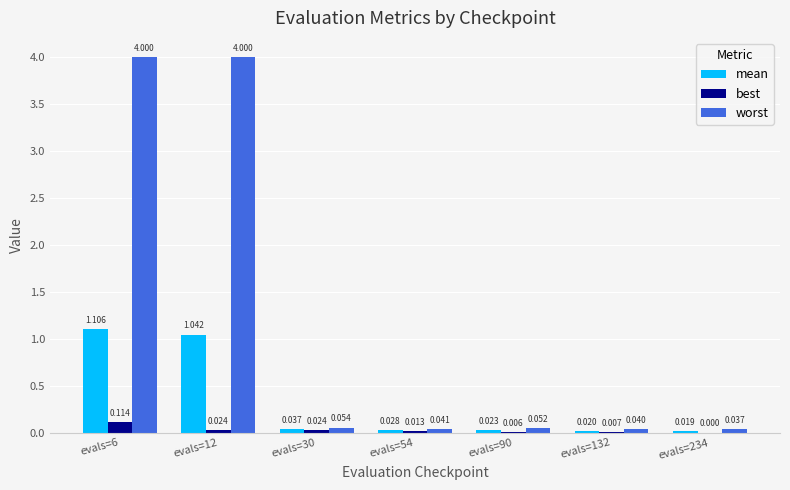

Does the chart contain stacked bars?

No